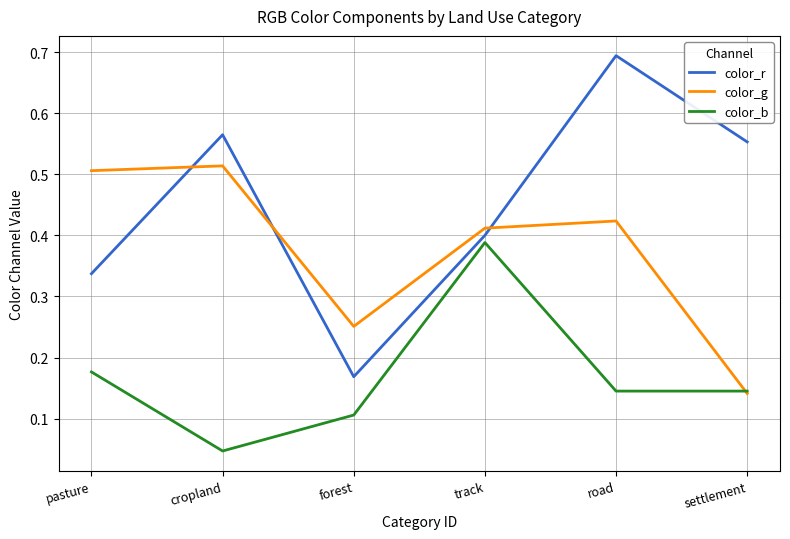

What are all the series names shown in the legend?

color_r, color_g, color_b